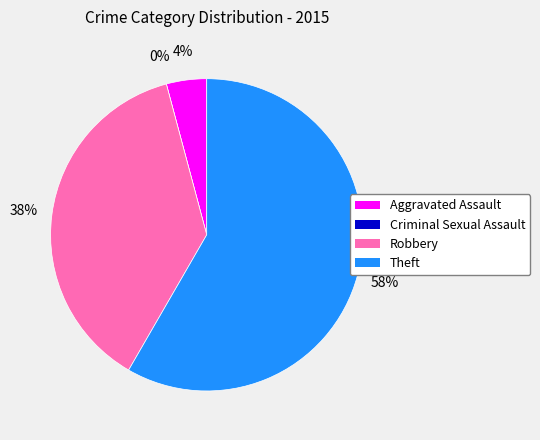

What percentage is NOT represented by Criminal Sexual Assault?

100.0%